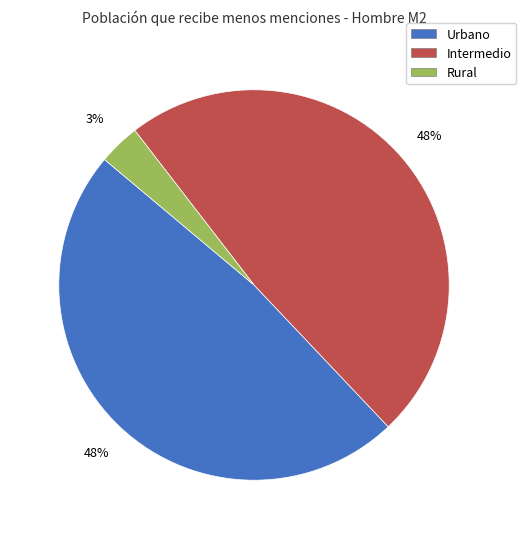

To the nearest percent, what is the difference between the largest and smallest slice percentages?

45%